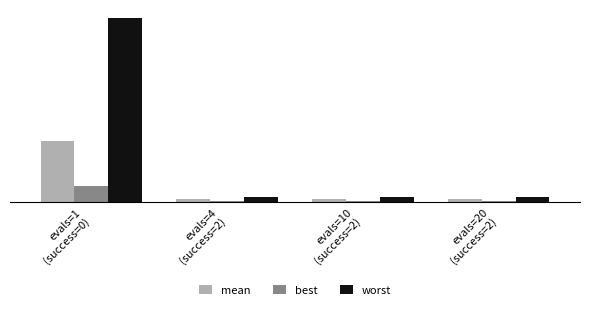

Are the bars grouped side by side (vs. stacked)?

Yes